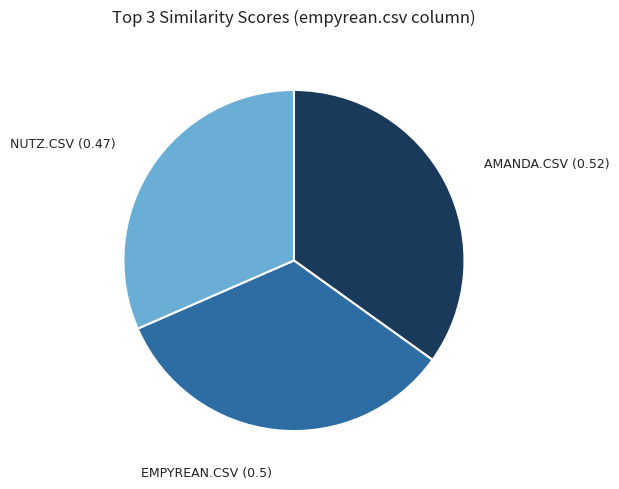

Is there a majority slice in this chart?

No